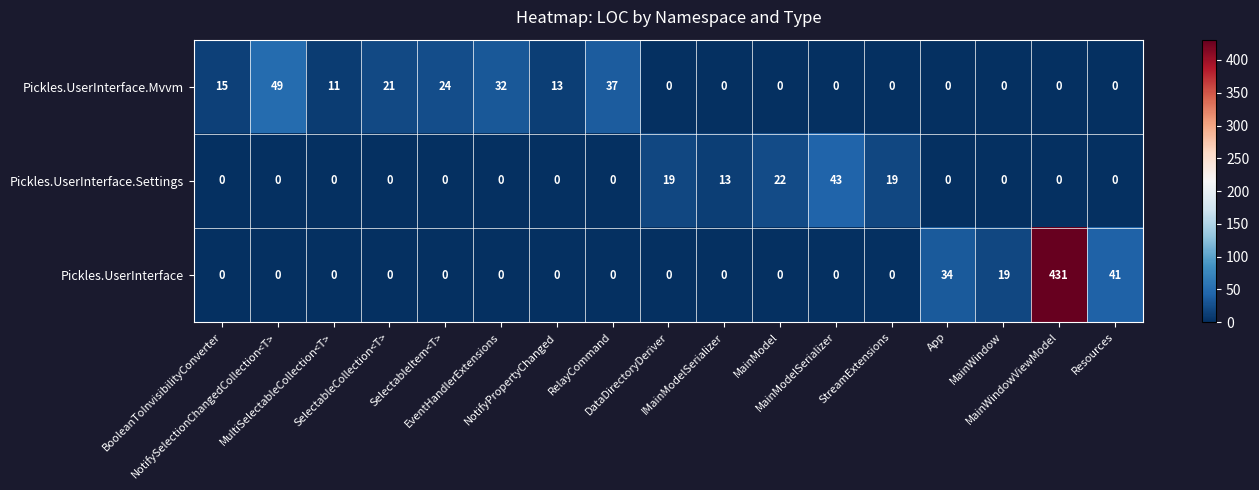

At which category is the sum across all series the highest?

MainWindowViewModel